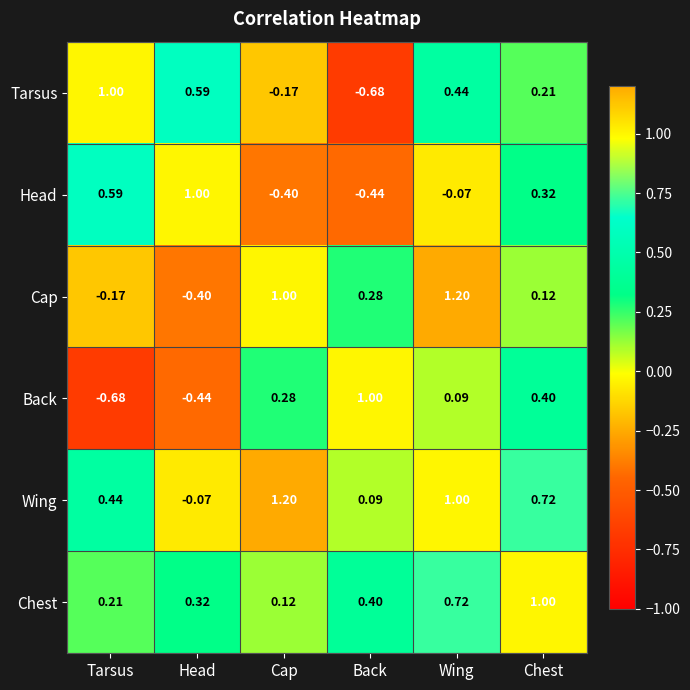

Which series changed the most between Cap and Back?

Wing